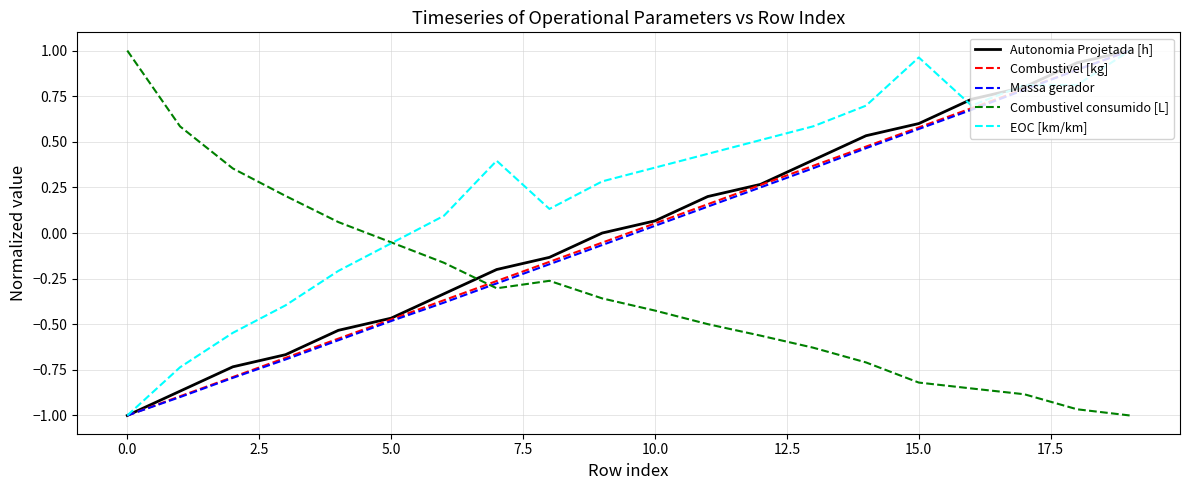

Which series has the largest total across all categories?

EOC [km/km]